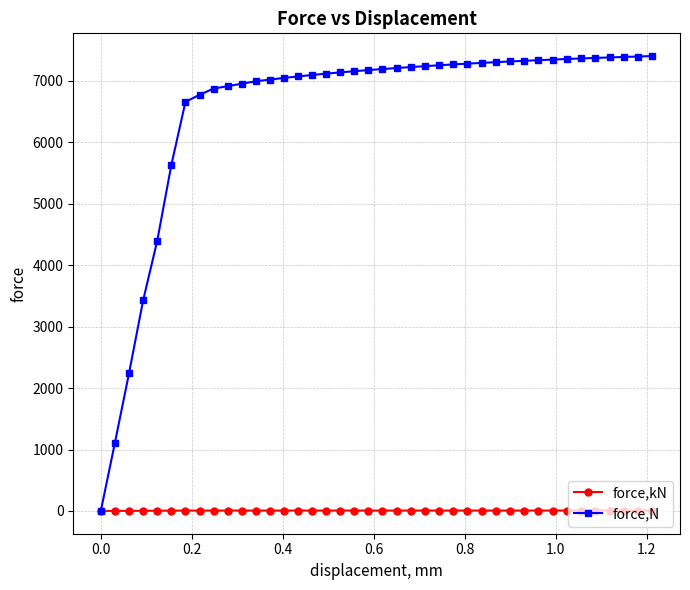

Which series has the largest total across all categories?

force,N